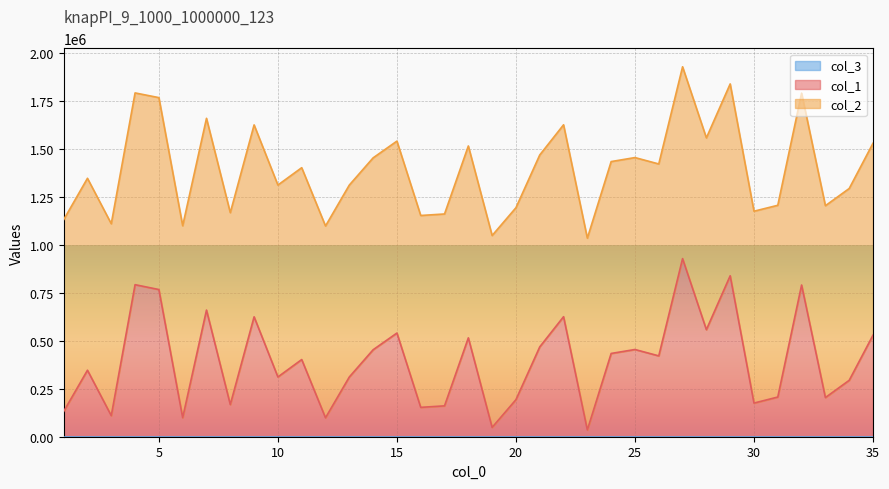

At 4, list the series in order from smallest to largest.

col_3, col_1, col_2